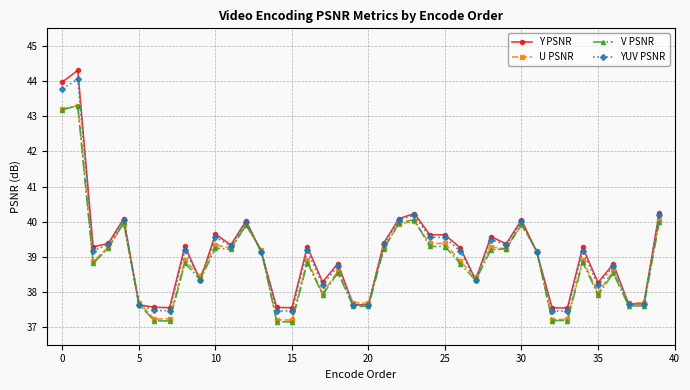

What is the value of the Y PSNR point at the 20th from the left?

37.6